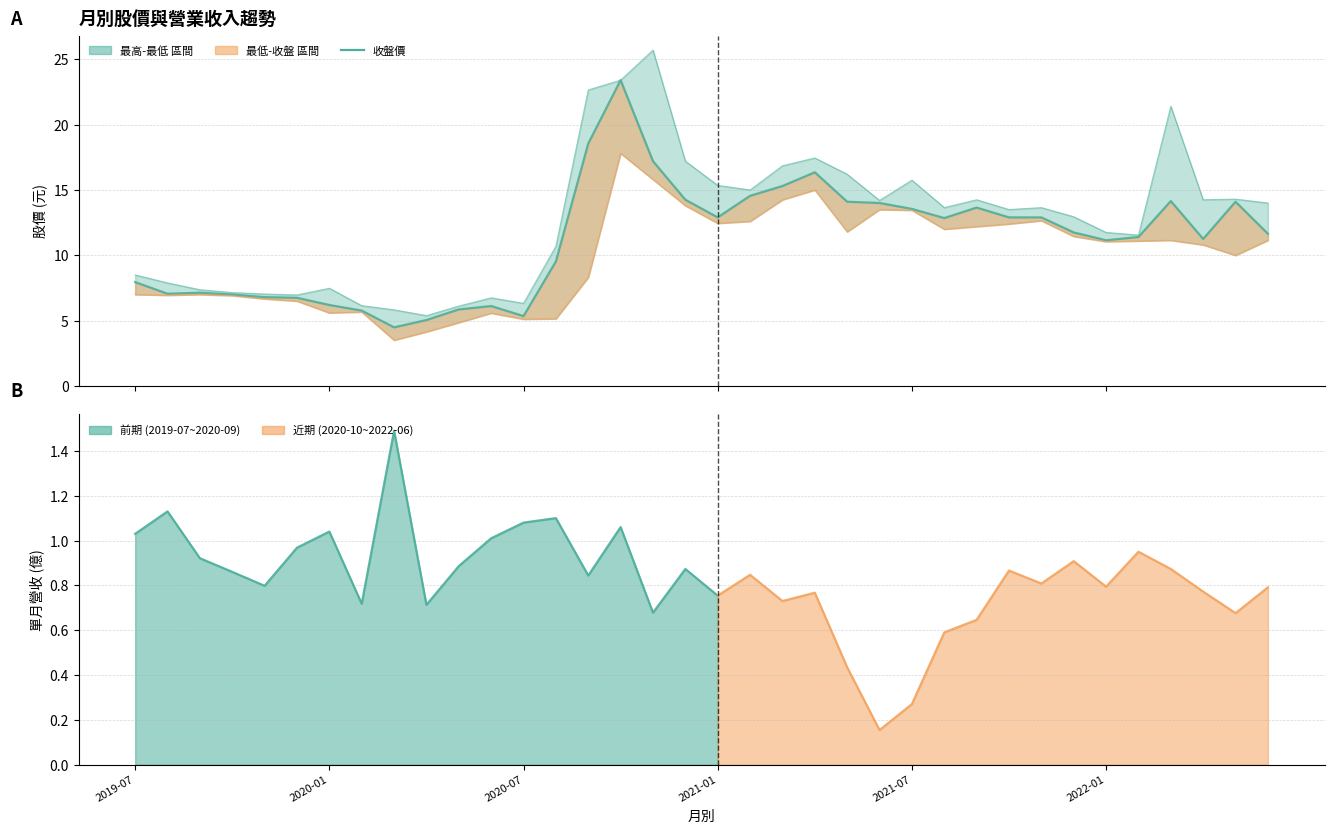

True or false: 收盤價 and 最低價 intersect in this chart.

False